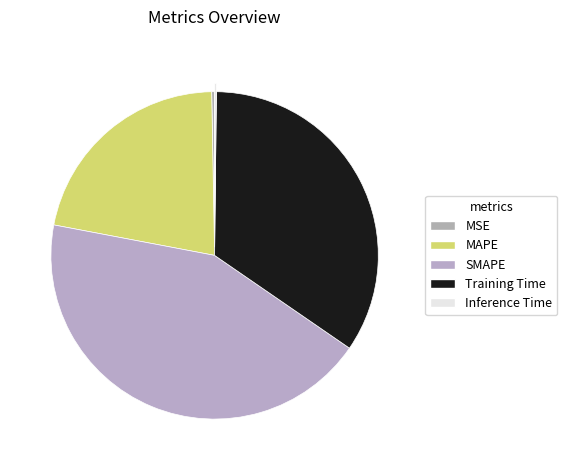

To the nearest percent, what percentage of the pie is Training Time?

34%